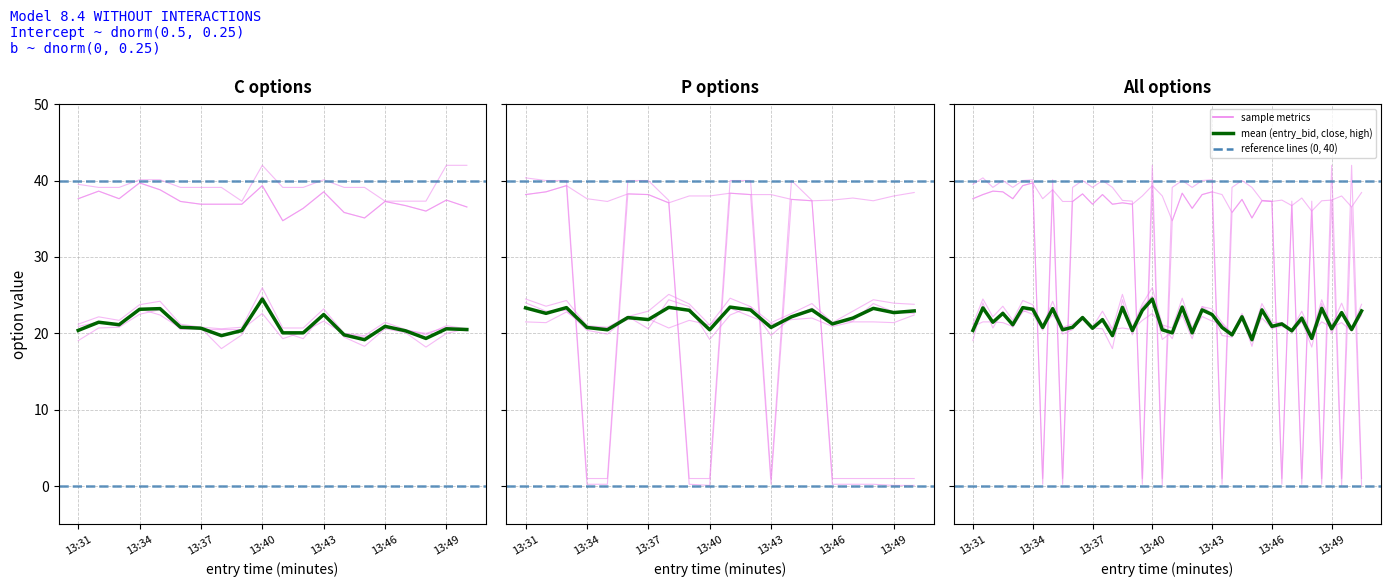

Does the chart display data point markers on the line(s)?

No